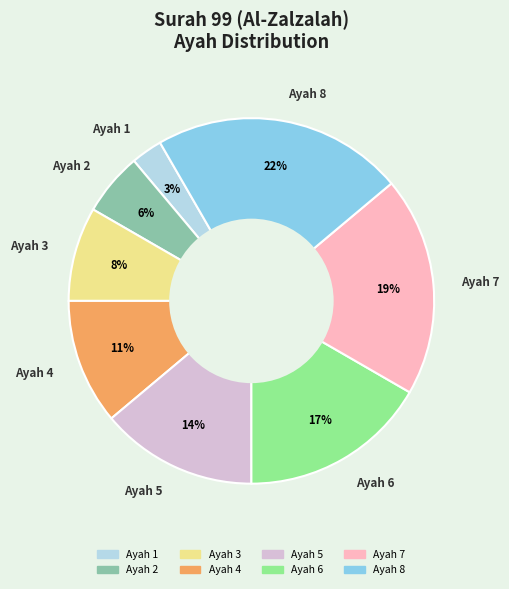

To the nearest percent, what is the average slice percentage?

12%